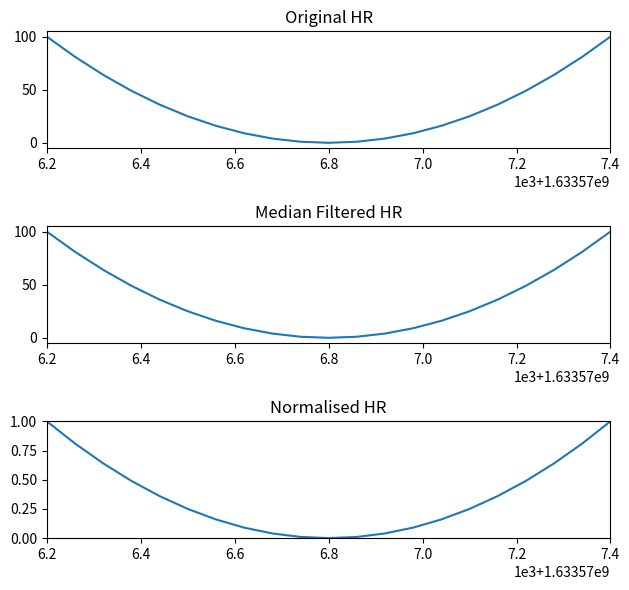

Reading left to right, list all the values displayed in this chart.

Original HR: 100.0	81.0	64.0	49.0	36.0	25.0	16.0	9.0	4.0	1.0	0.0	1.0	4.0	9.0	16.0	25.0	36.0	49.0	64.0	81.0	100.0
Median Filtered HR: 100.0	81.0	64.0	49.0	36.0	25.0	16.0	9.0	4.0	1.0	0.0	1.0	4.0	9.0	16.0	25.0	36.0	49.0	64.0	81.0	100.0
Normalised HR: 1.0	0.8	0.6	0.5	0.4	0.2	0.2	0.1	0.0	0.0	0.0	0.0	0.0	0.1	0.2	0.2	0.4	0.5	0.6	0.8	1.0